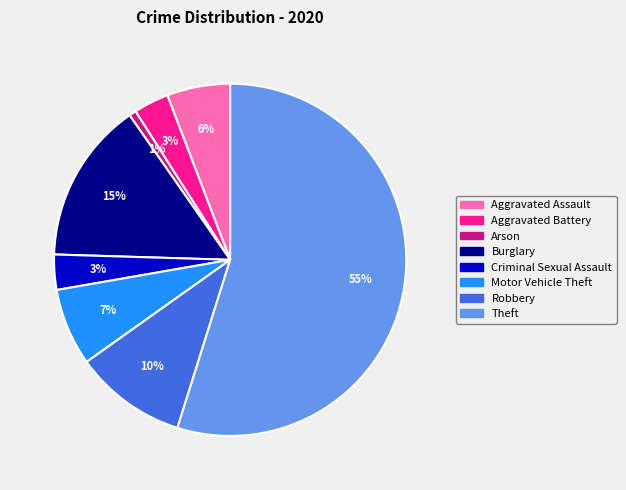

To the nearest percent, what percentage of the pie is Burglary?

15%